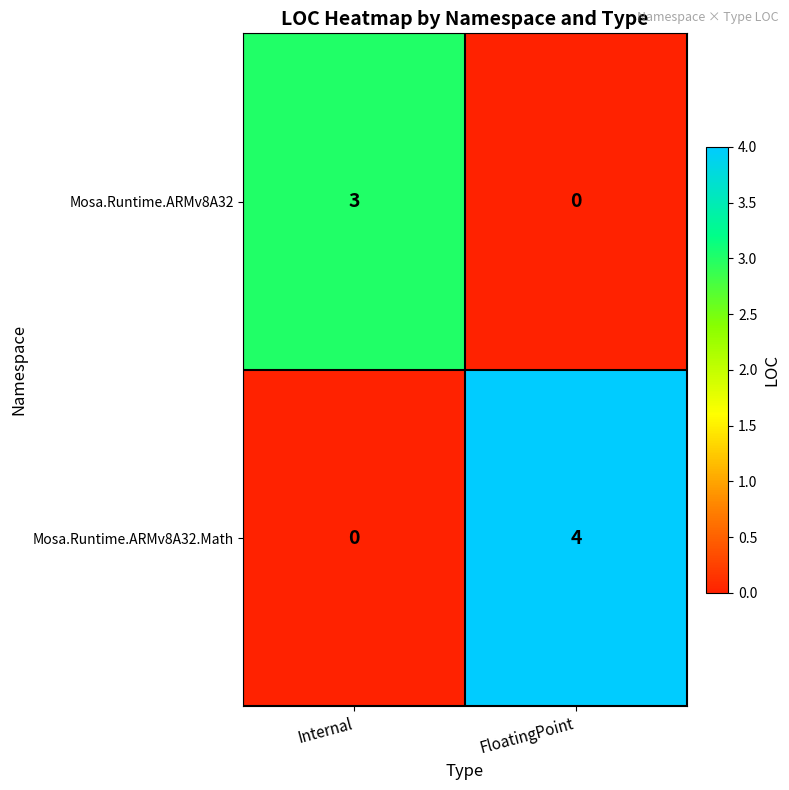

What is the greatest value displayed?

4